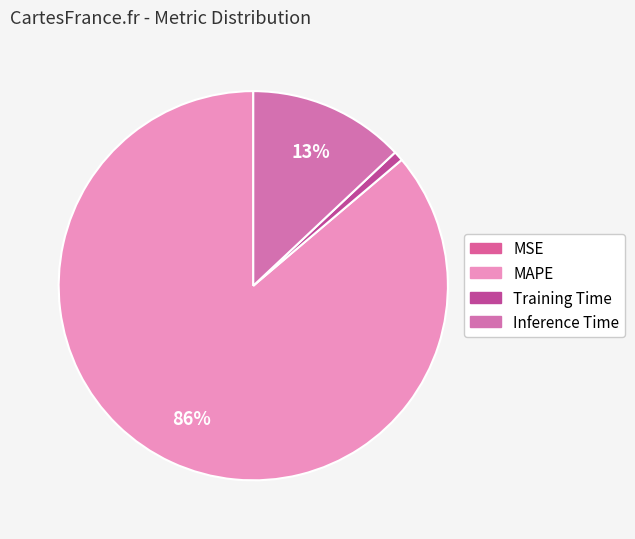

To the nearest percent, what is the difference between the MSE and Inference Time slice percentages?

13%